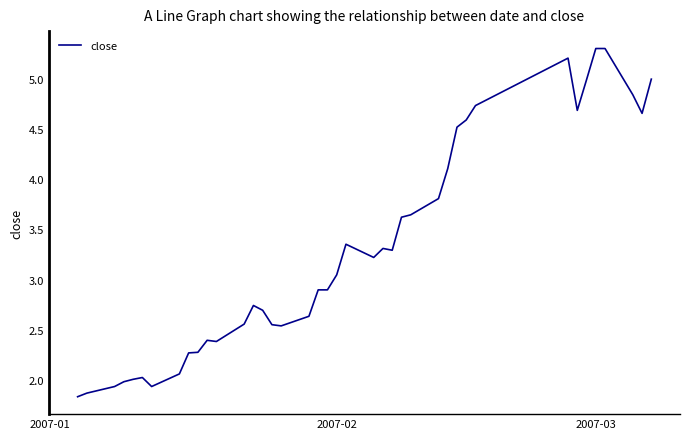

What is the greatest value displayed?

5.3